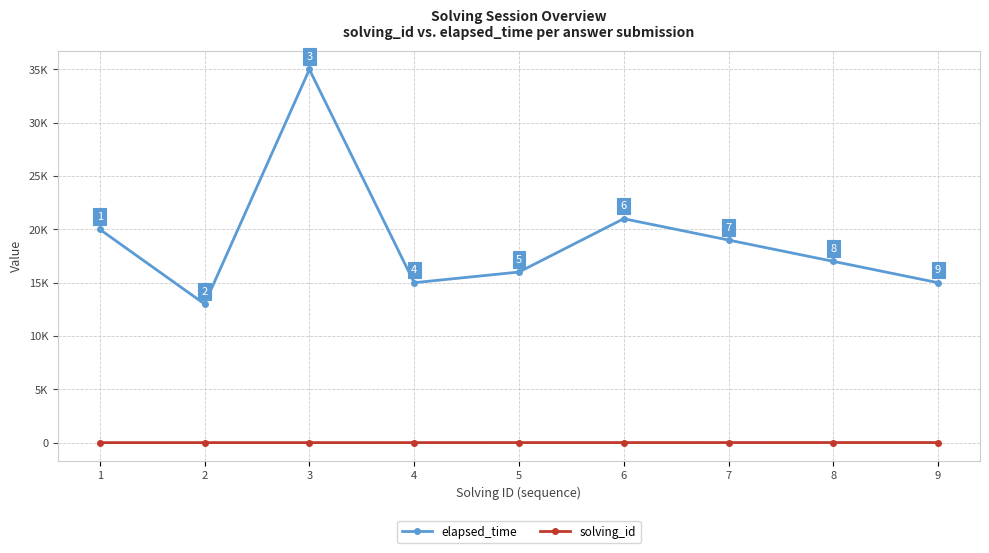

Is this an area chart (filled region under the line)?

No